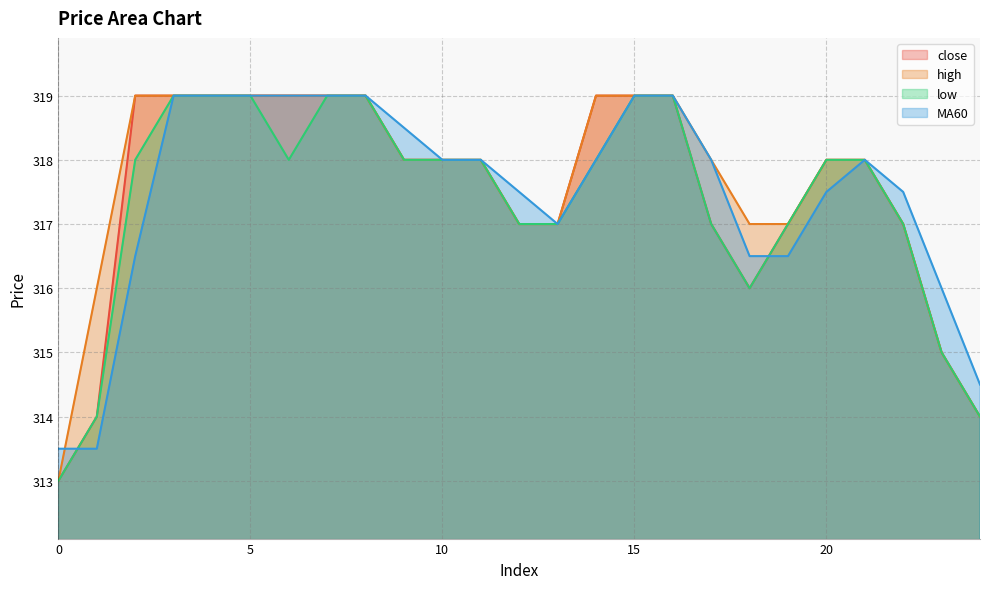

What is the maximum value shown in the chart?

319.0